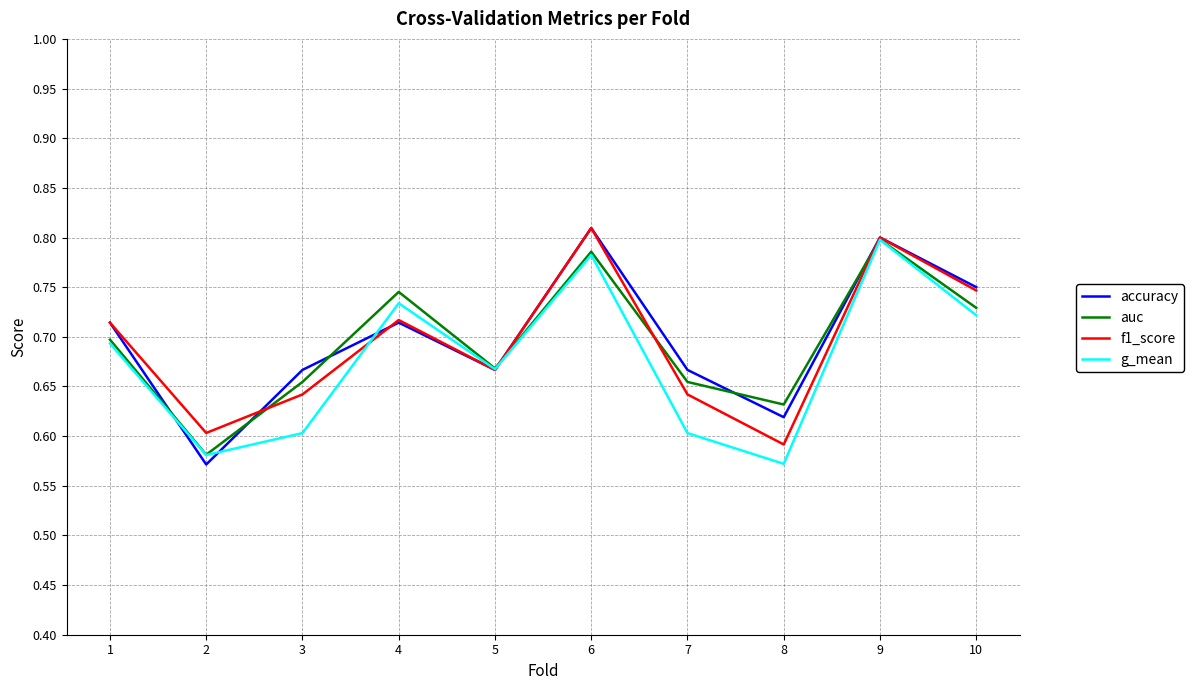

Is the value of g_mean at 3 greater than the value of auc at 1?

No